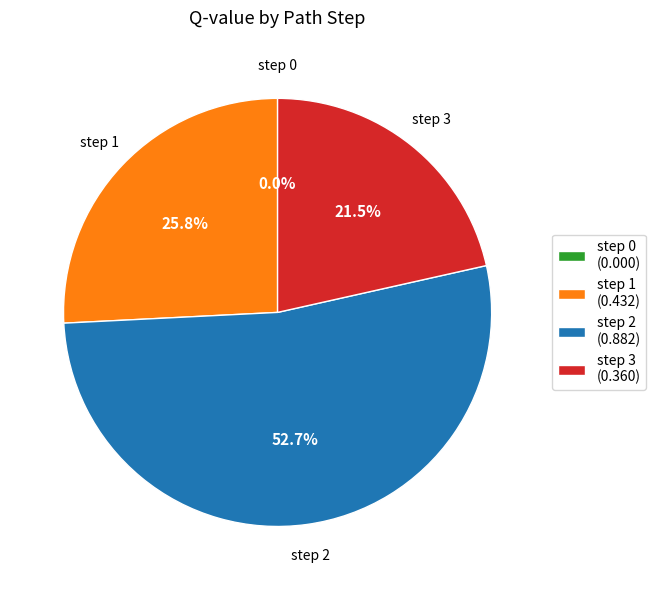

Rank the categories by value from lowest to highest.

step 0, step 3, step 1, step 2